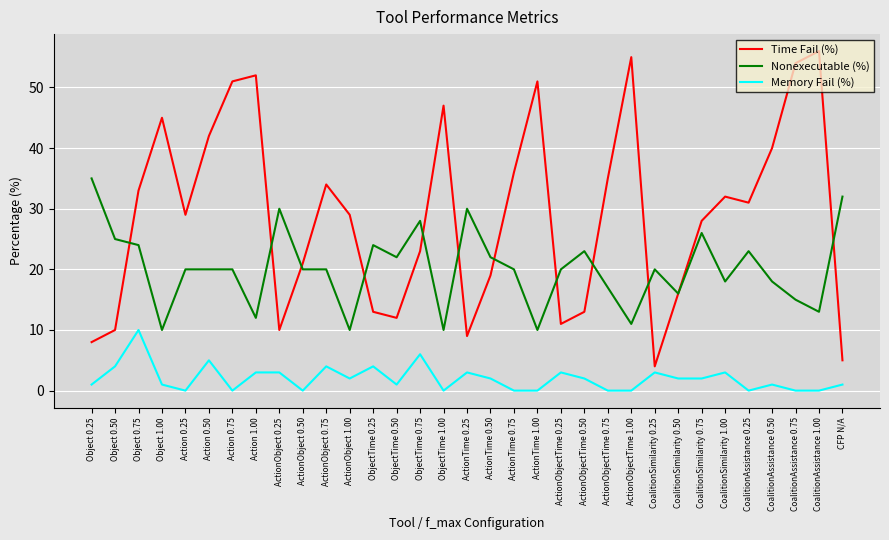

At Object 0.25, list the series in order from smallest to largest.

Memory Fail (%), Time Fail (%), Nonexecutable (%)